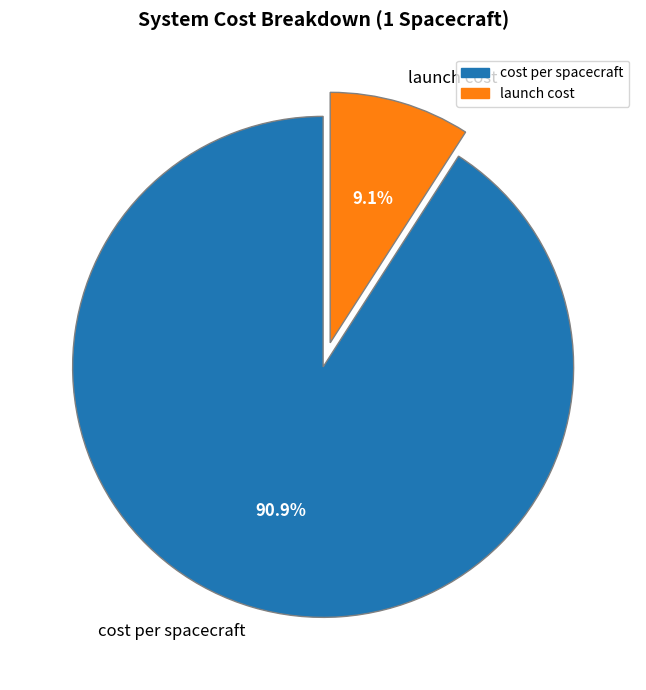

What is the majority slice?

cost per spacecraft